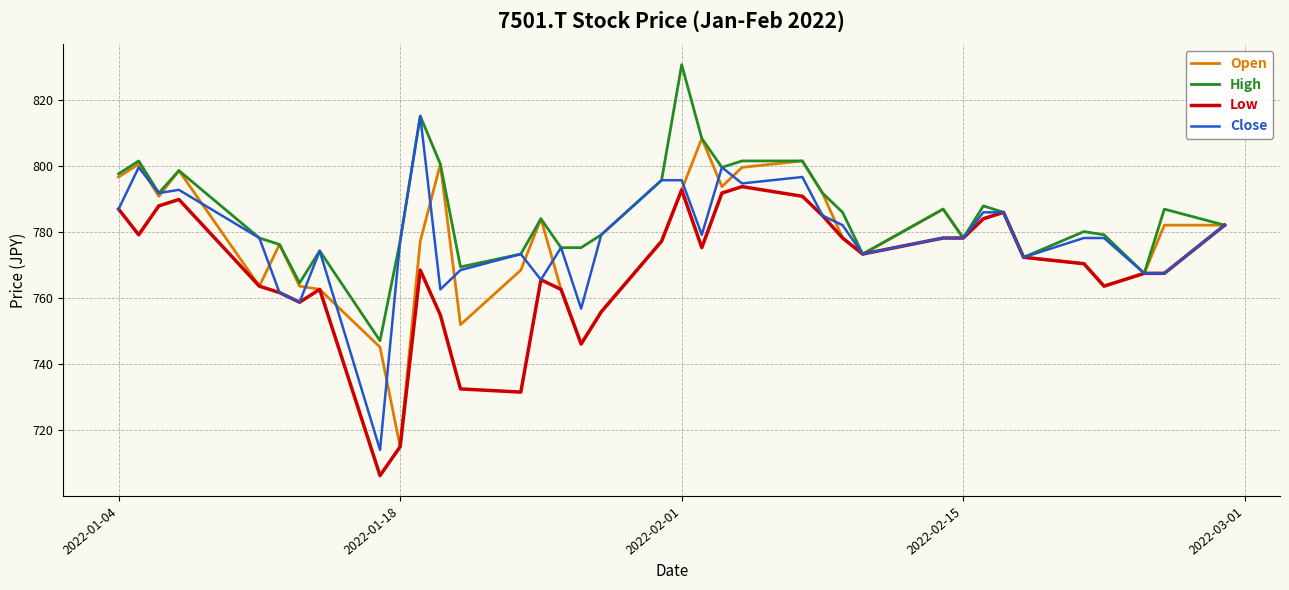

What is the highest value of the High series?

830.7